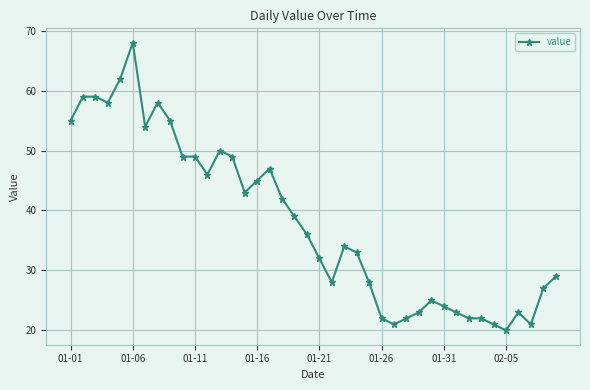

What is the value of the 40th point from the left?

29